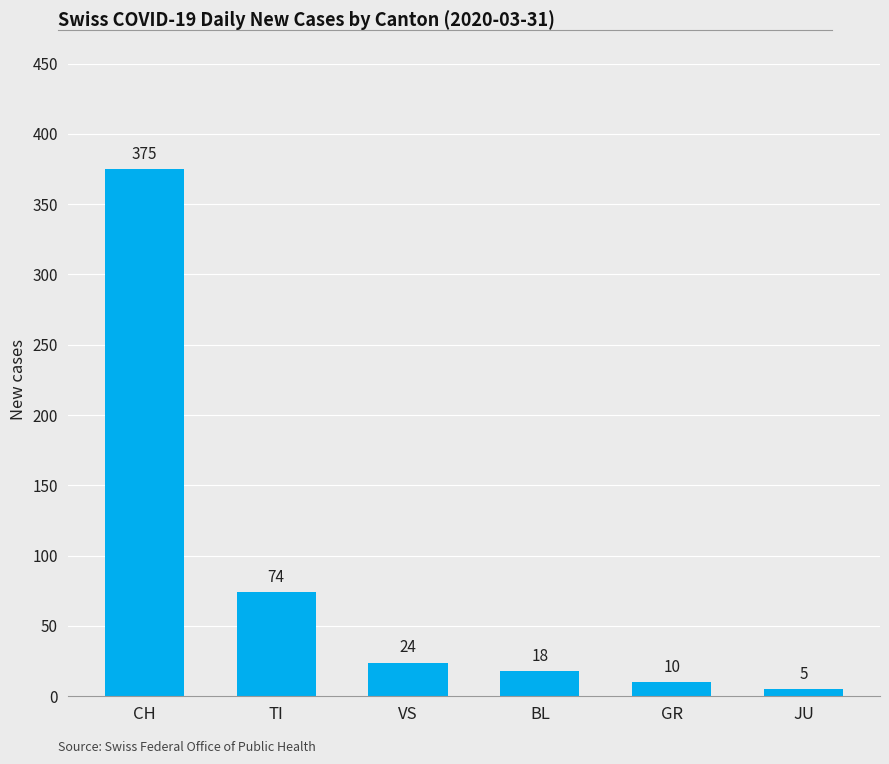

What is the sum of the values at CH and TI?

449